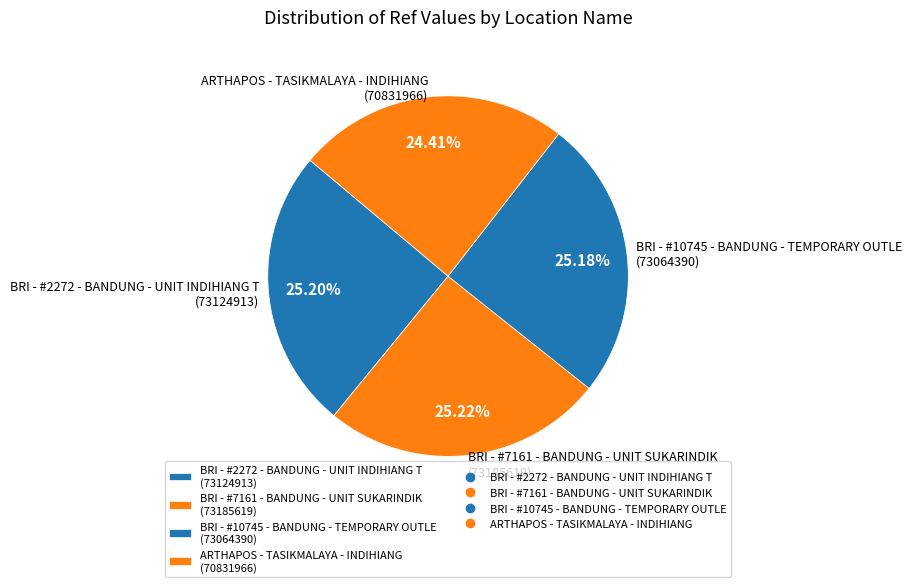

Does BRI - #10745 - BANDUNG - TEMPORARY OUTLE represent more than half of the total?

No